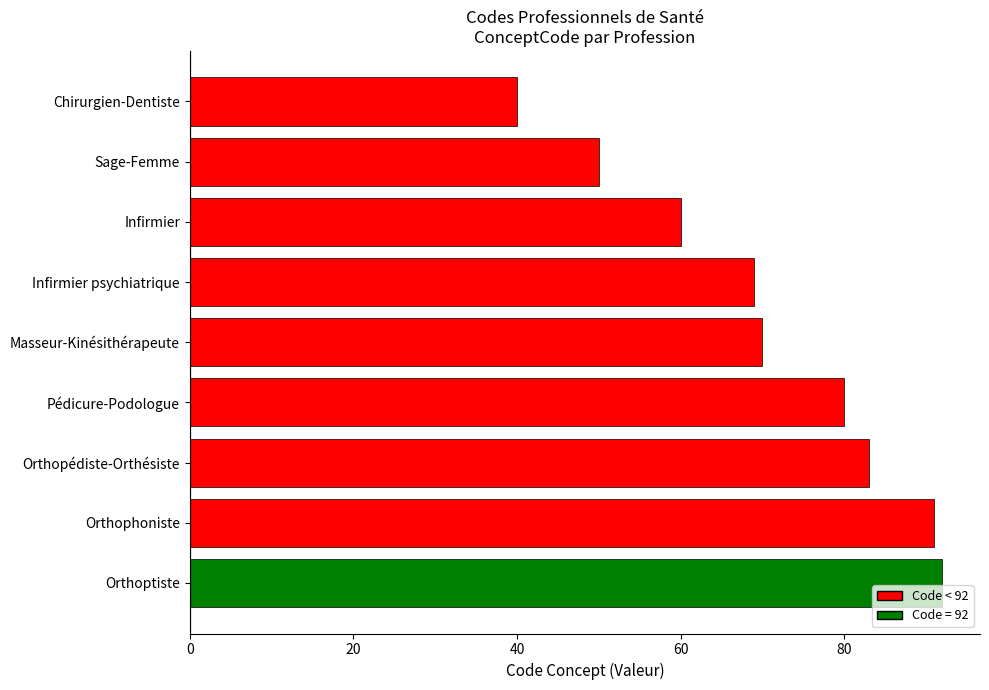

Which label corresponds to the smallest value in the chart?

Chirurgien-Dentiste